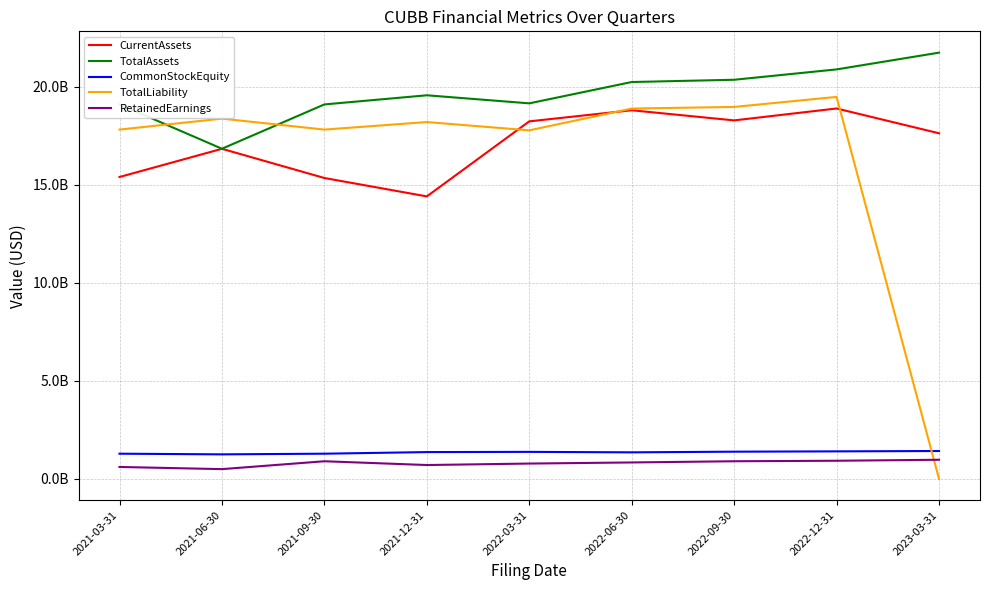

Does the chart display data point markers on the line(s)?

No